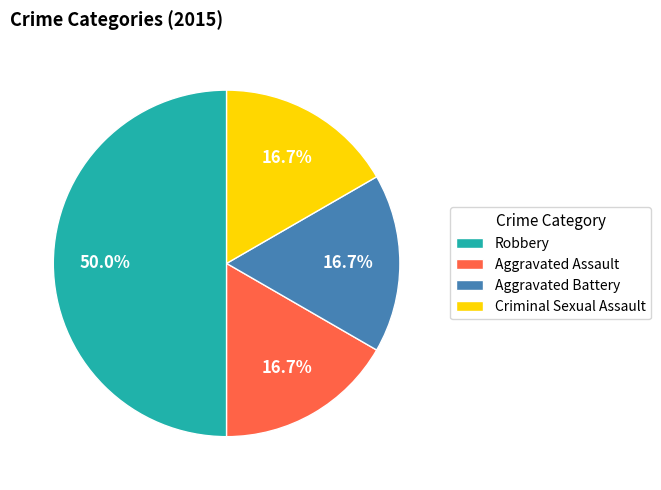

The Aggravated Assault slice represents 17% of the pie. True or false?

True